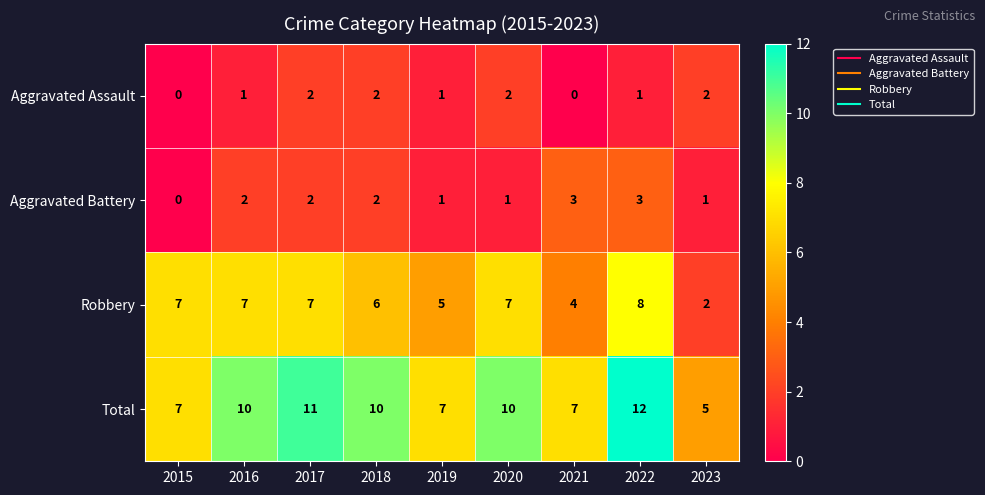

Read the Total value at 2019.

7